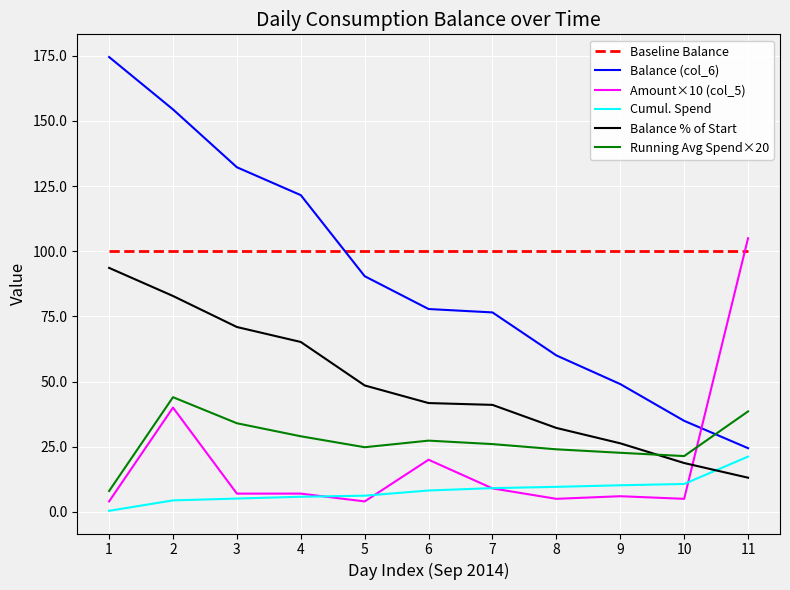

At how many categories does at least one series exceed 149?

2